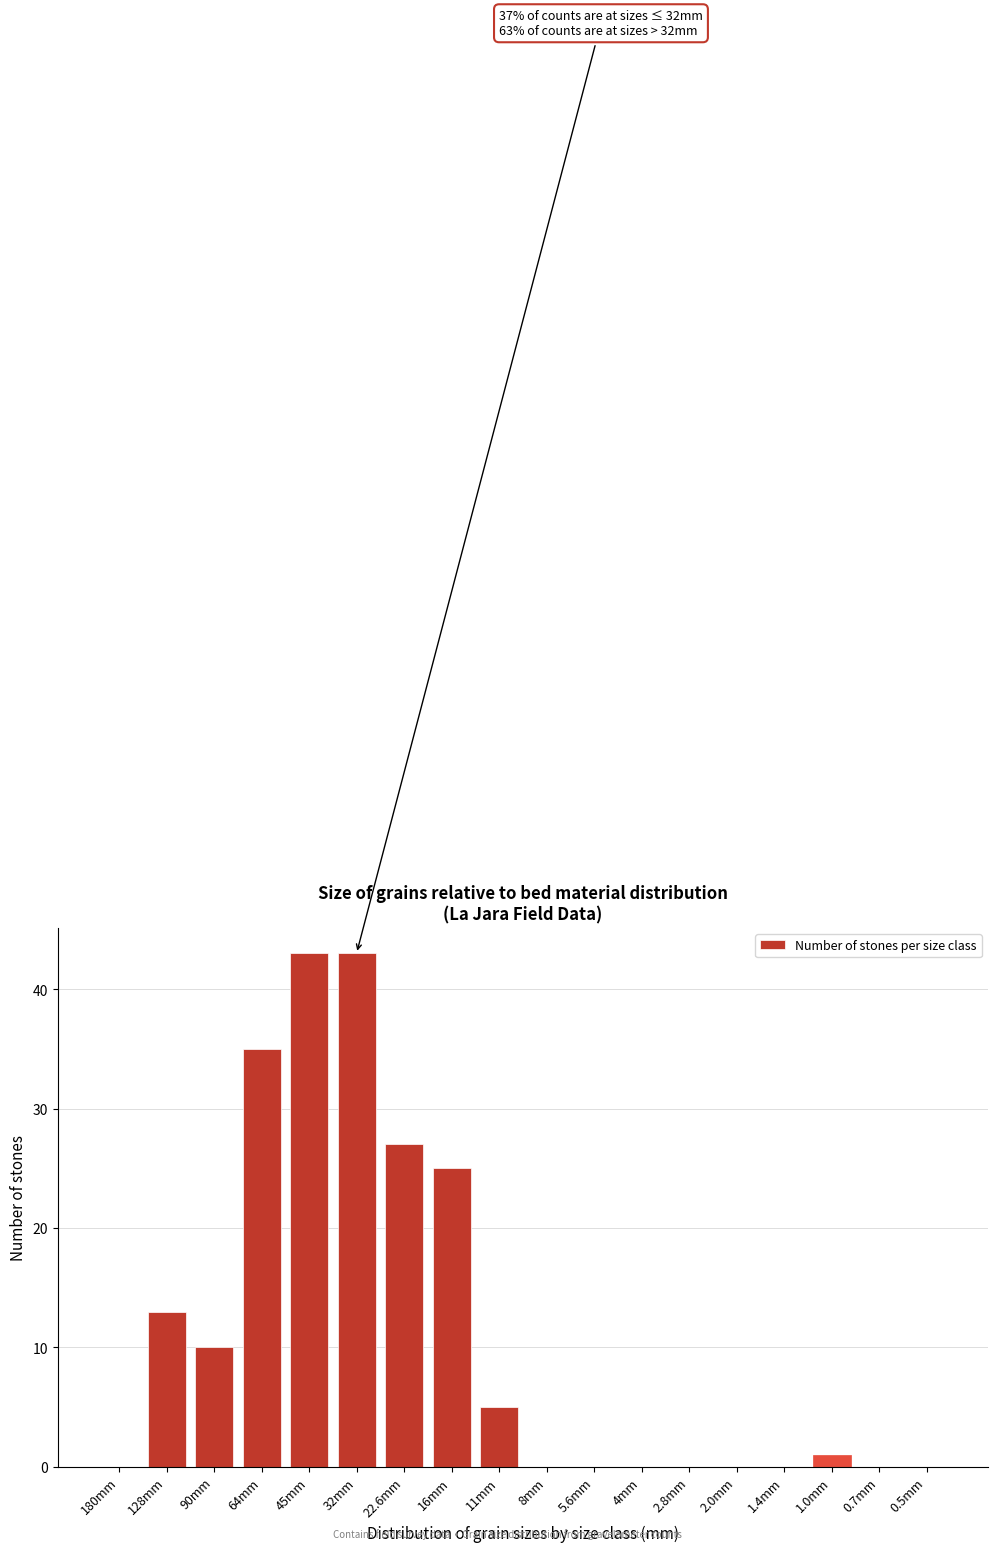

Reading left to right, transcribe all the data shown in this chart.

180mm=0	128mm=13	90mm=10	64mm=35	45mm=43	32mm=43	22.6mm=27	16mm=25	11mm=5	8mm=0	5.6mm=0	4mm=0	2.8mm=0	2.0mm=0	1.4mm=0	1.0mm=1	0.7mm=0	0.5mm=0